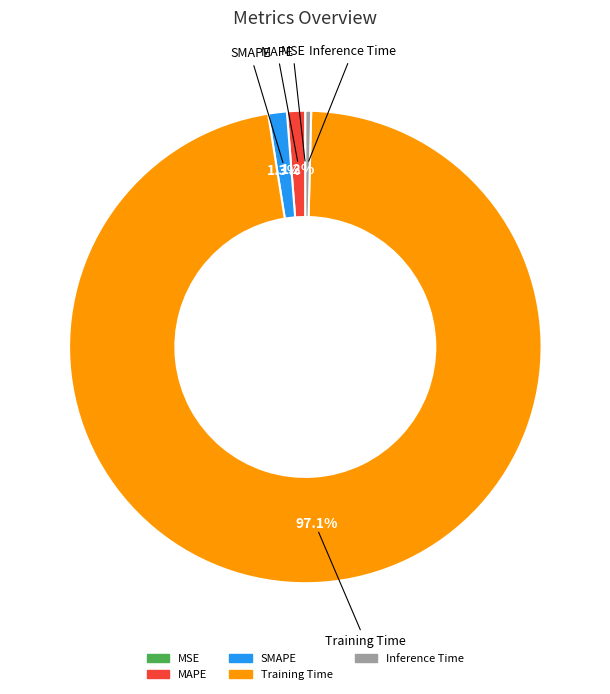

Combined, what portion of the pie is MAPE and Training Time?

98.3%